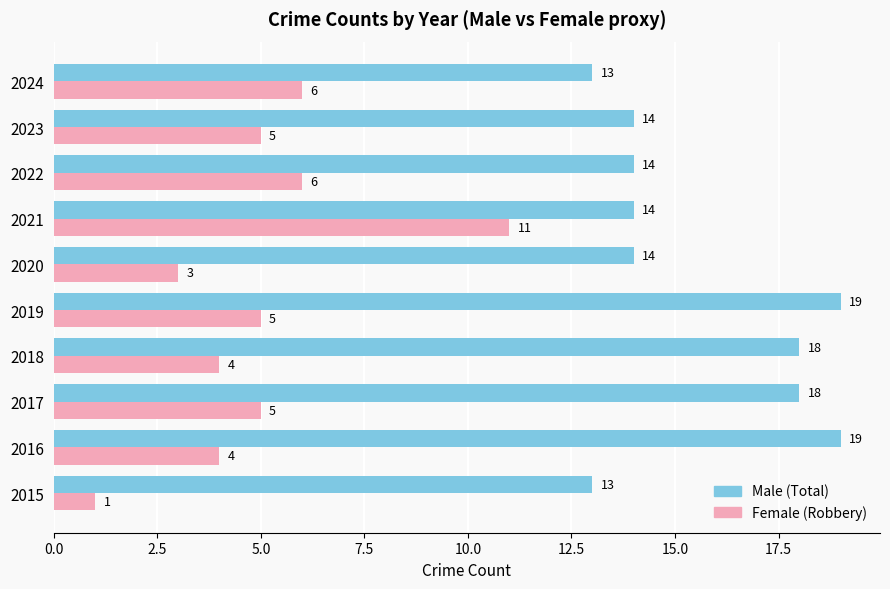

What is the maximum value shown in the chart?

19